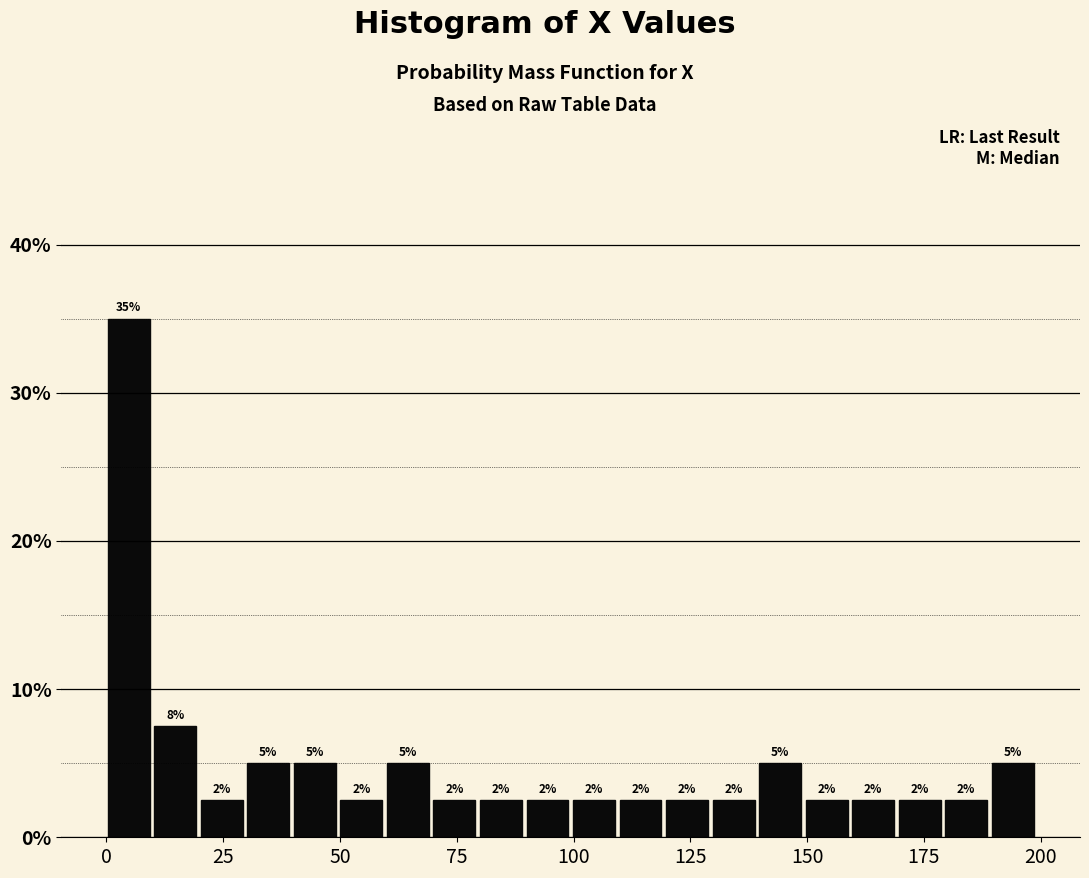

Read against the x-axis, roughly where is the centre of the tallest bar?

5